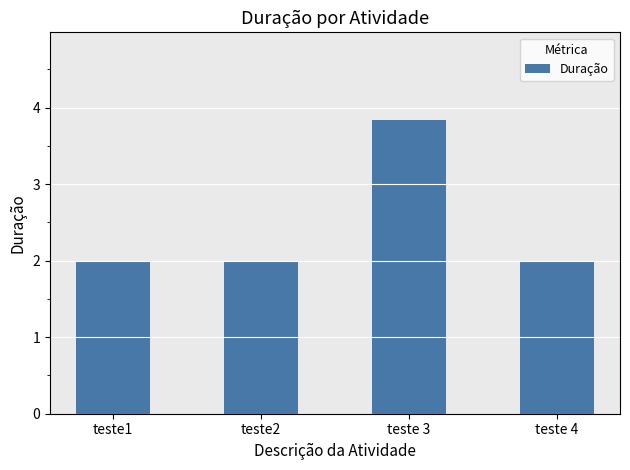

How many categories are shown in the chart?

4